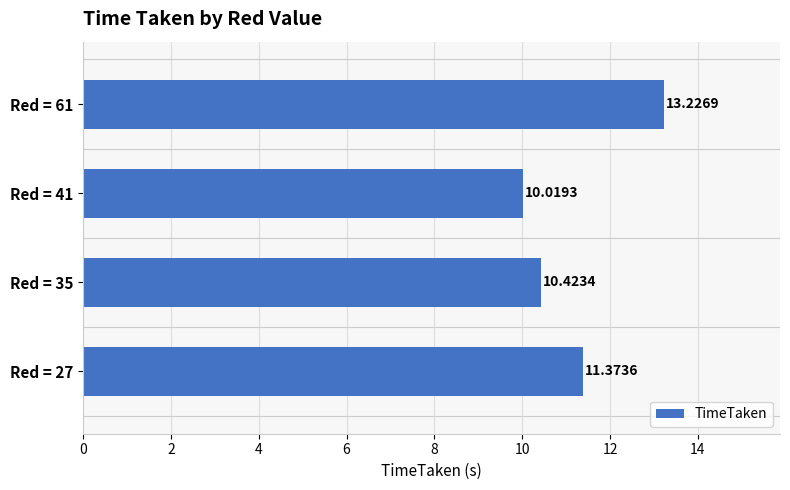

What is the smallest value displayed?

10.0